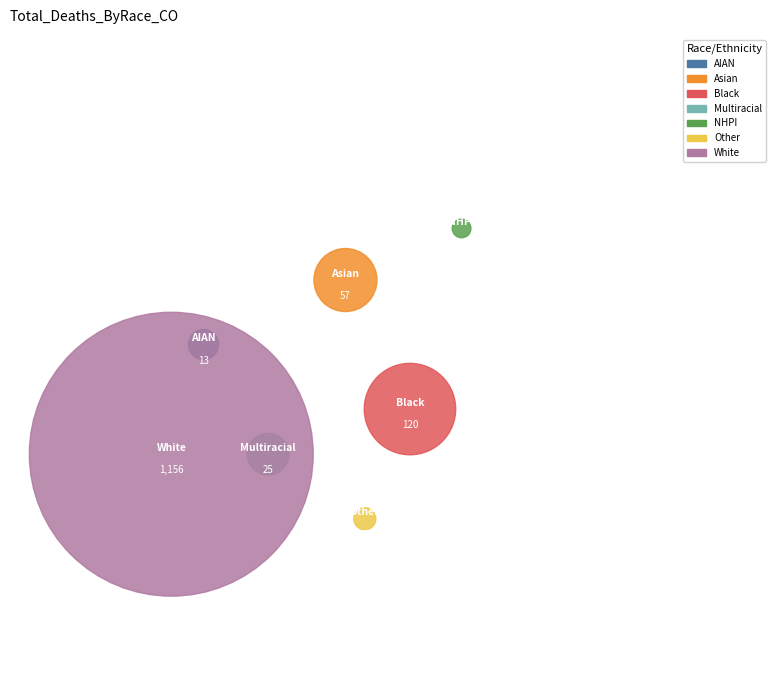

What percentage is the Deaths_Asian slice, to the nearest percent?

4%